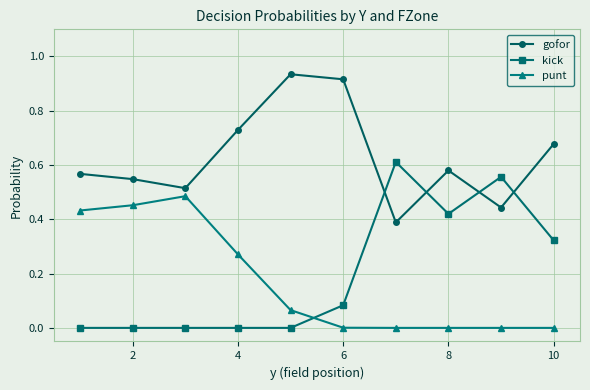

What is the sum of all kick values?

2.0